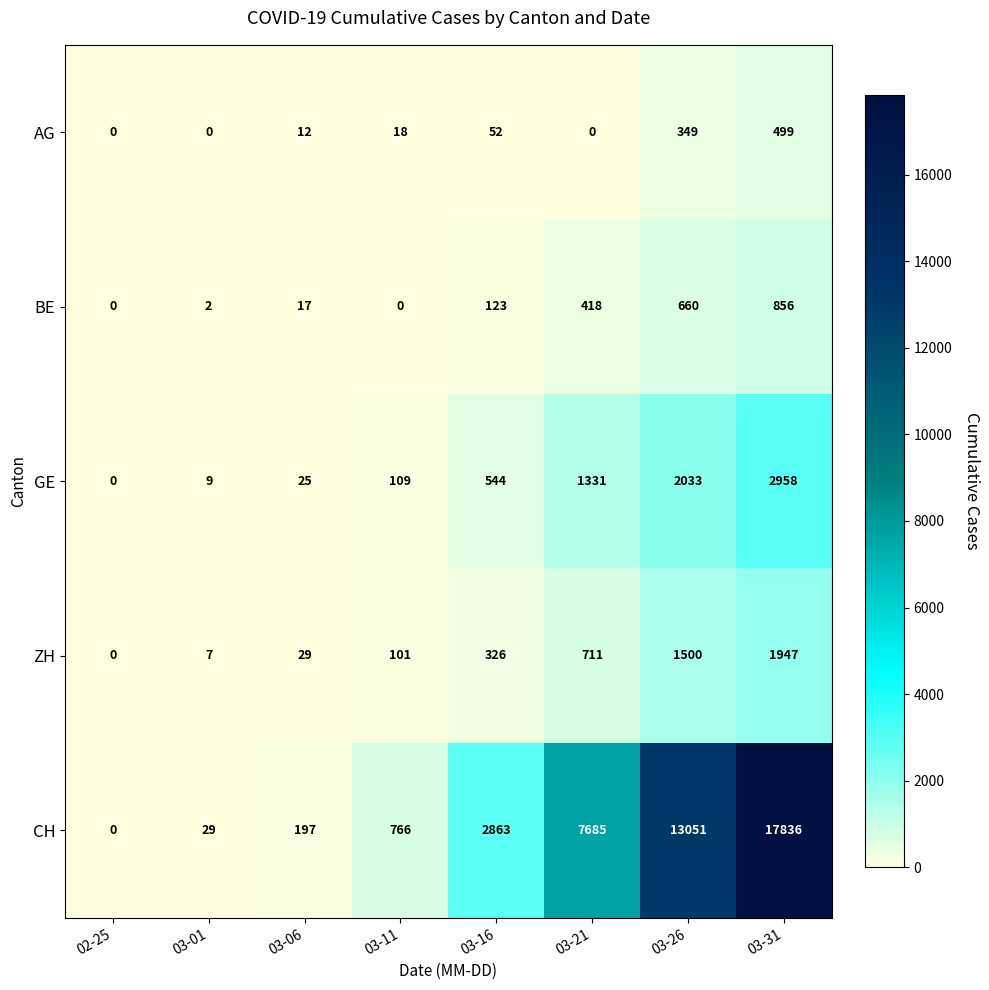

Count the number of data series in this chart.

5